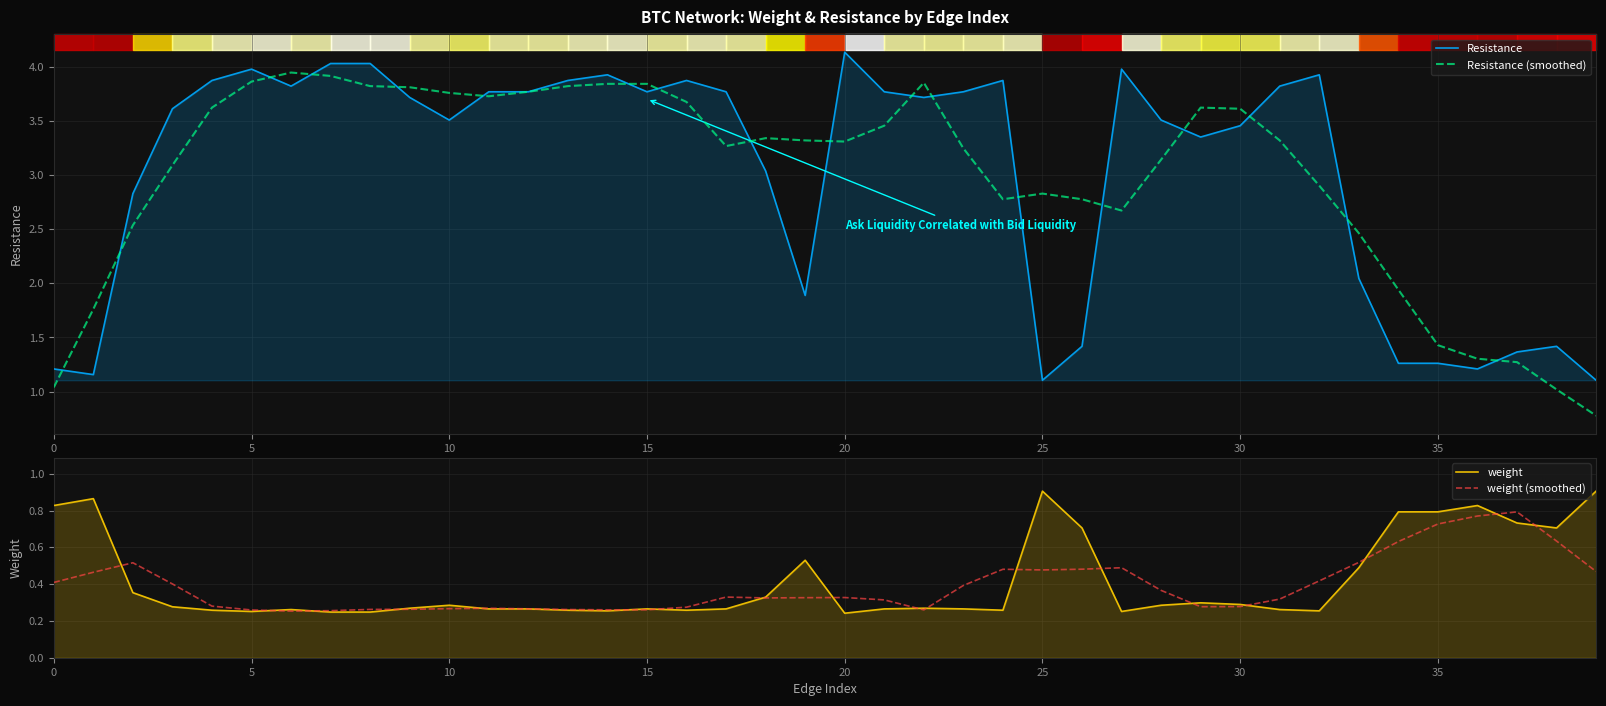

What is the sum of the Resistance values at 32 and 33?

6.0